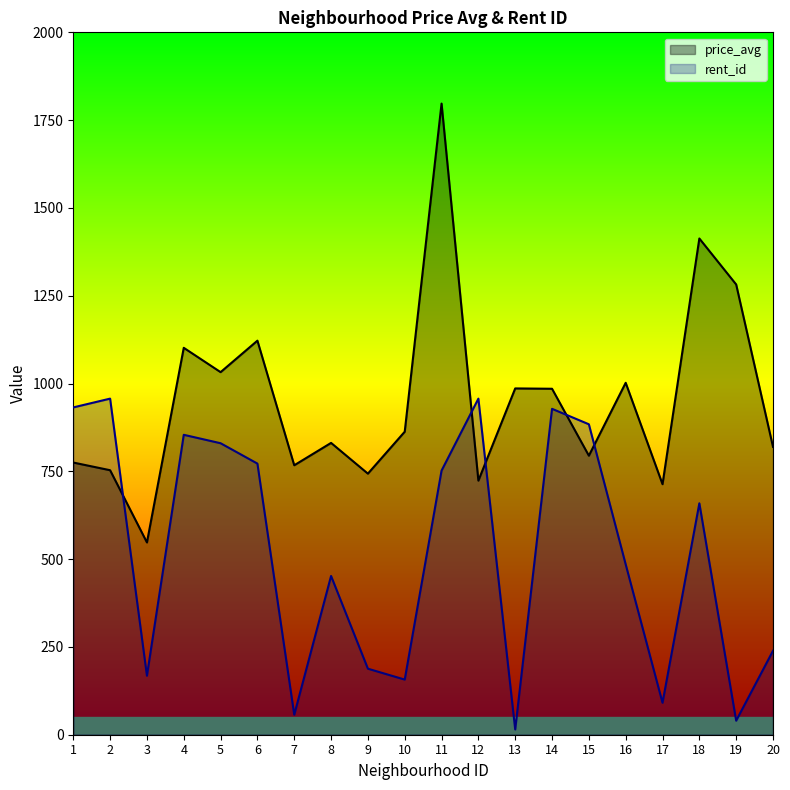

Where do price_avg and rent_id first cross each other?

2 and 3